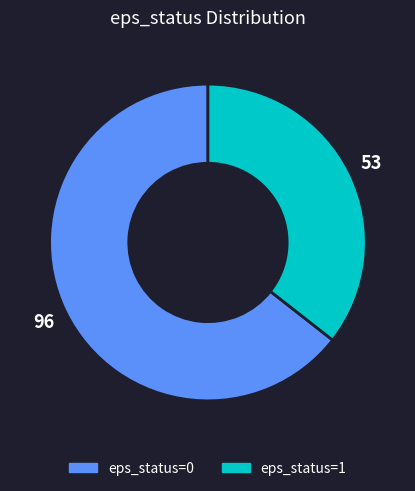

The eps_status=1 slice represents 36% of the pie. True or false?

True